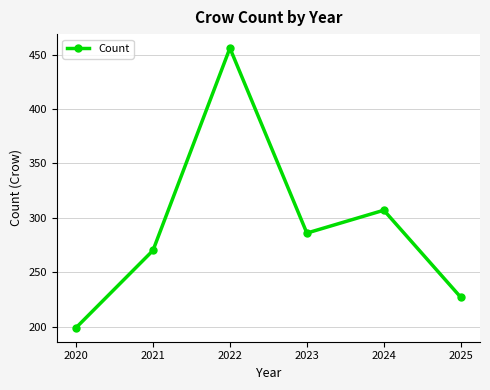

True or false: the data shows 758 at 2022.

False